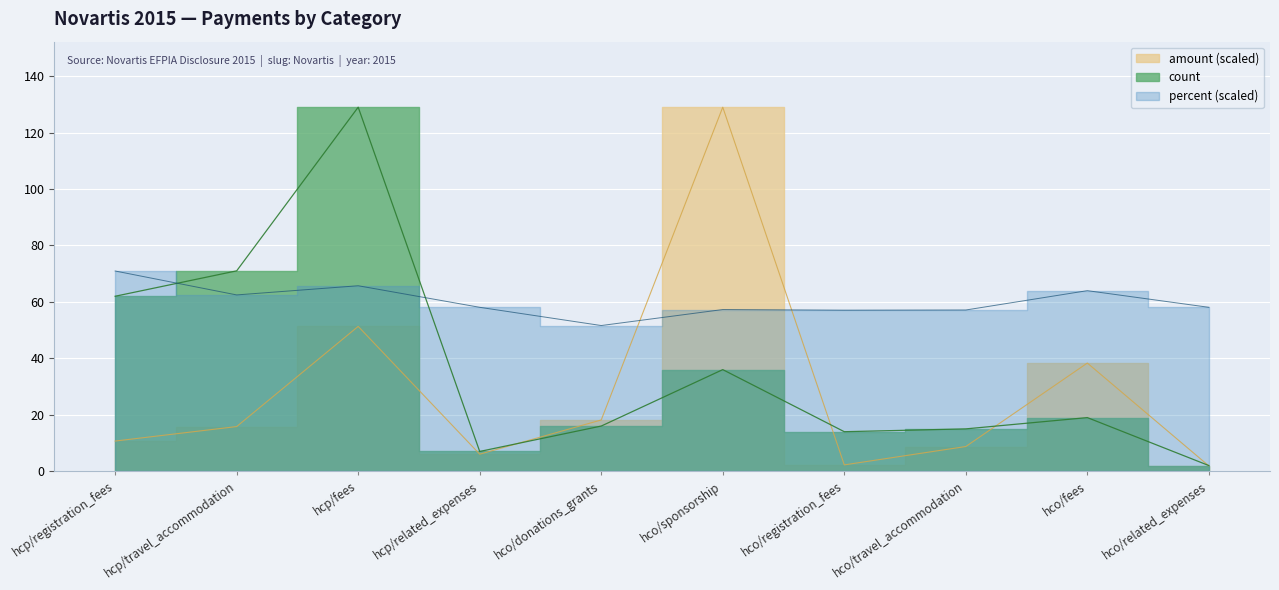

Count the number of categories in the chart.

10